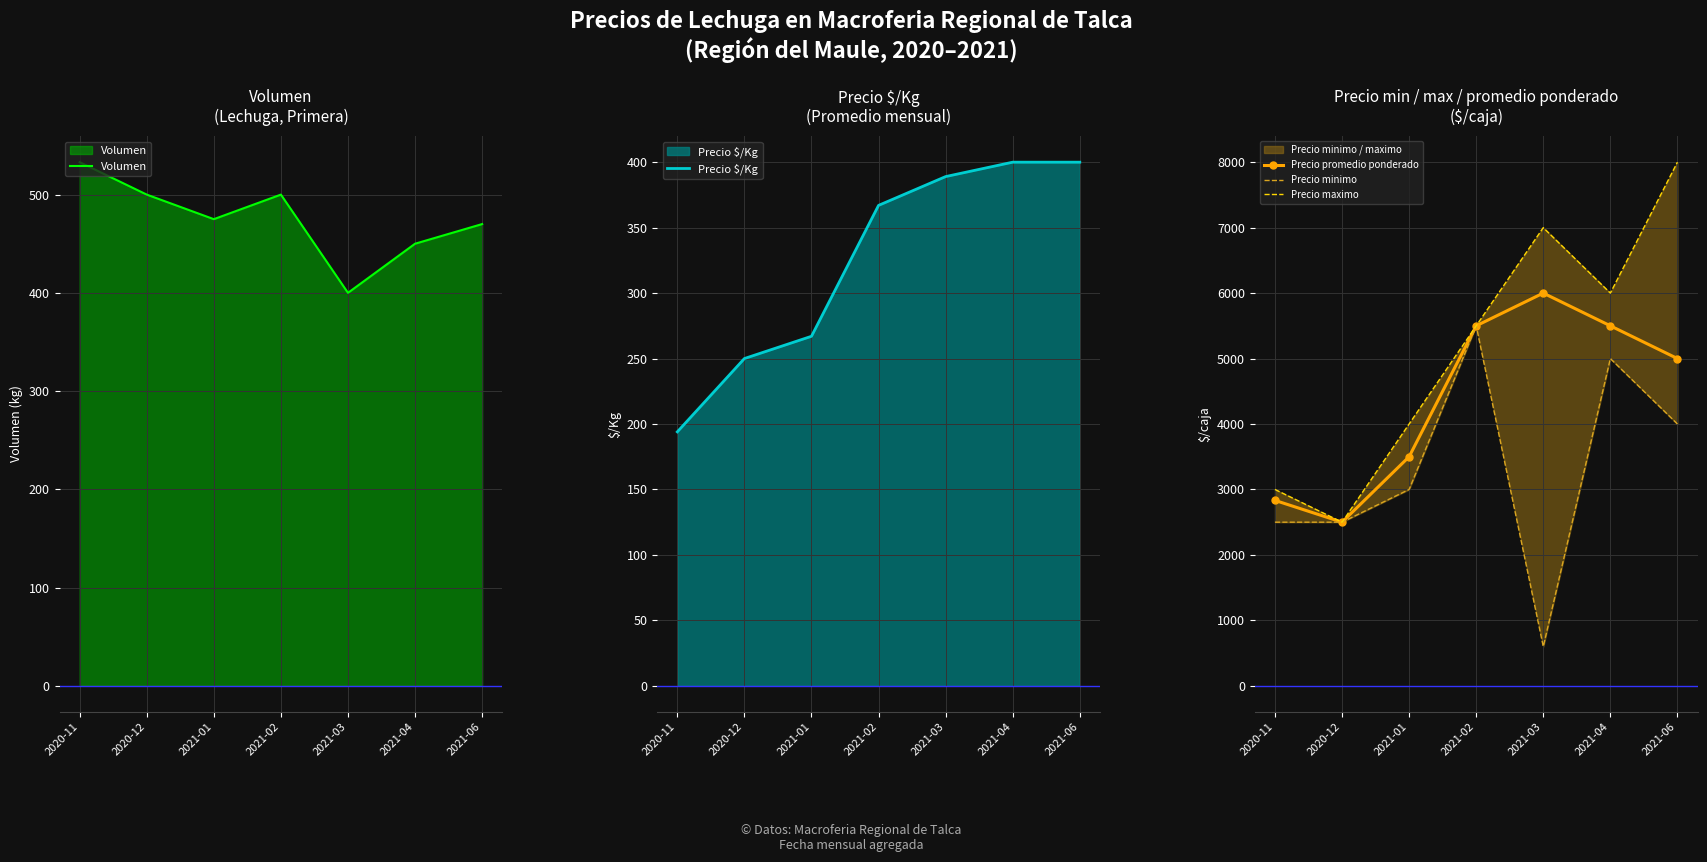

True or false: Precio $/Kg and Volumen cross at least once.

False